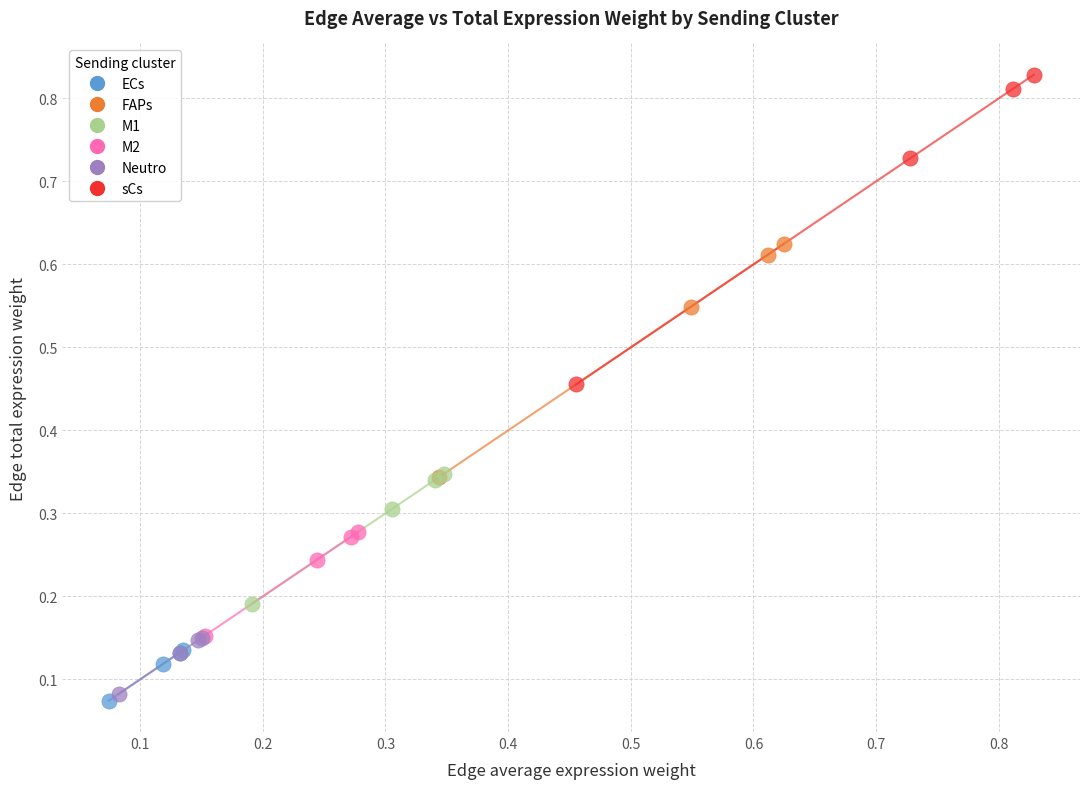

Which series has the widest spread of Y values?

sCs